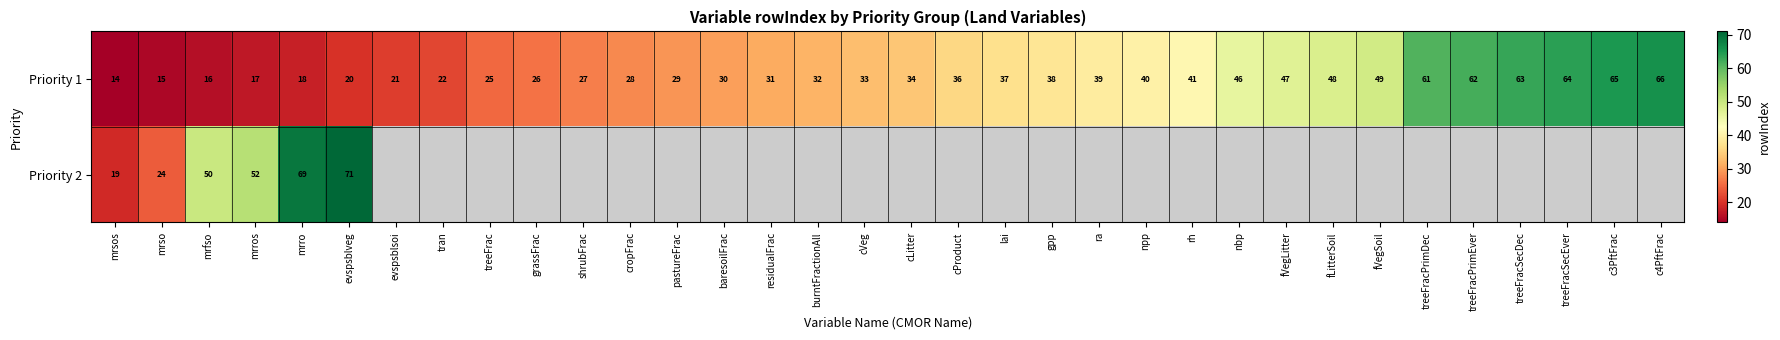

What is the total value across all series at mrro?

87